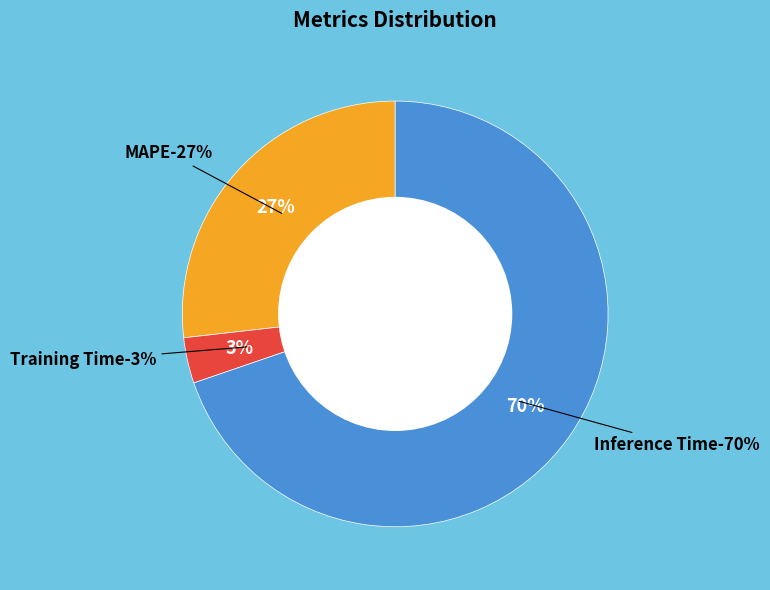

Rank the categories by value from lowest to highest.

Training Time, MAPE, Inference Time